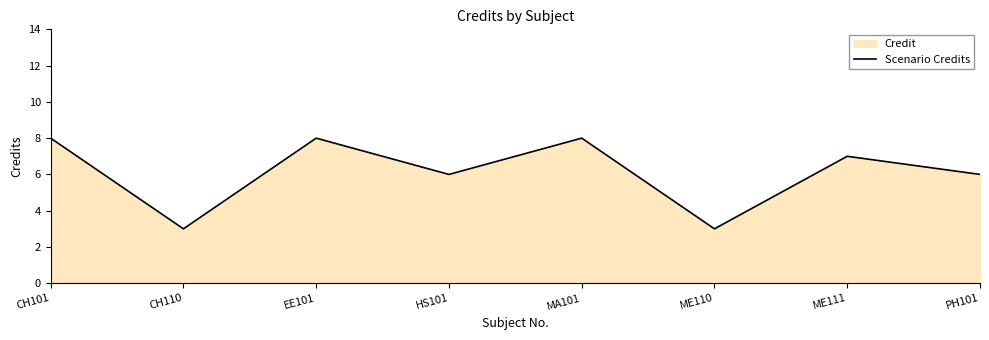

What is the value of the 5th point from the left?

8